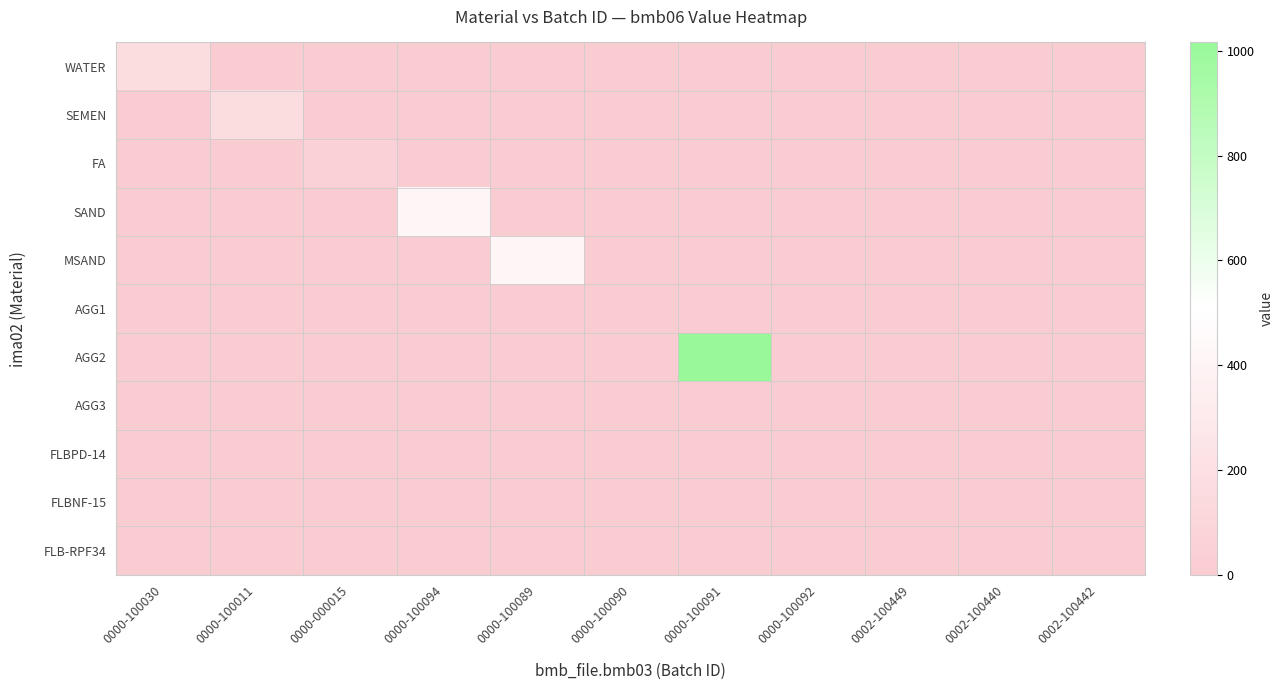

Which label corresponds to the largest value in the chart?

0000-100091